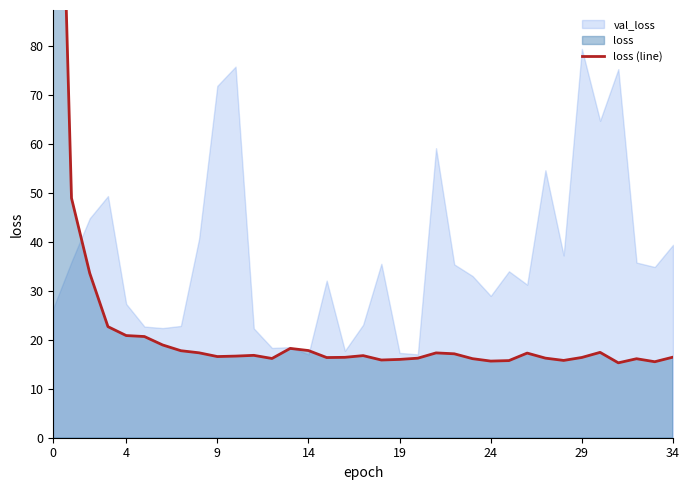

Does the chart have visible grid lines?

No